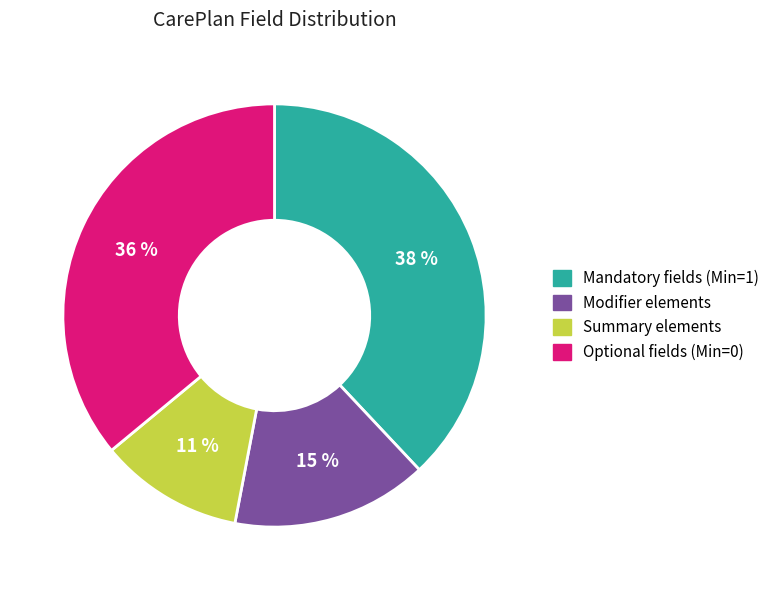

To the nearest percent, what is the average slice percentage?

25%